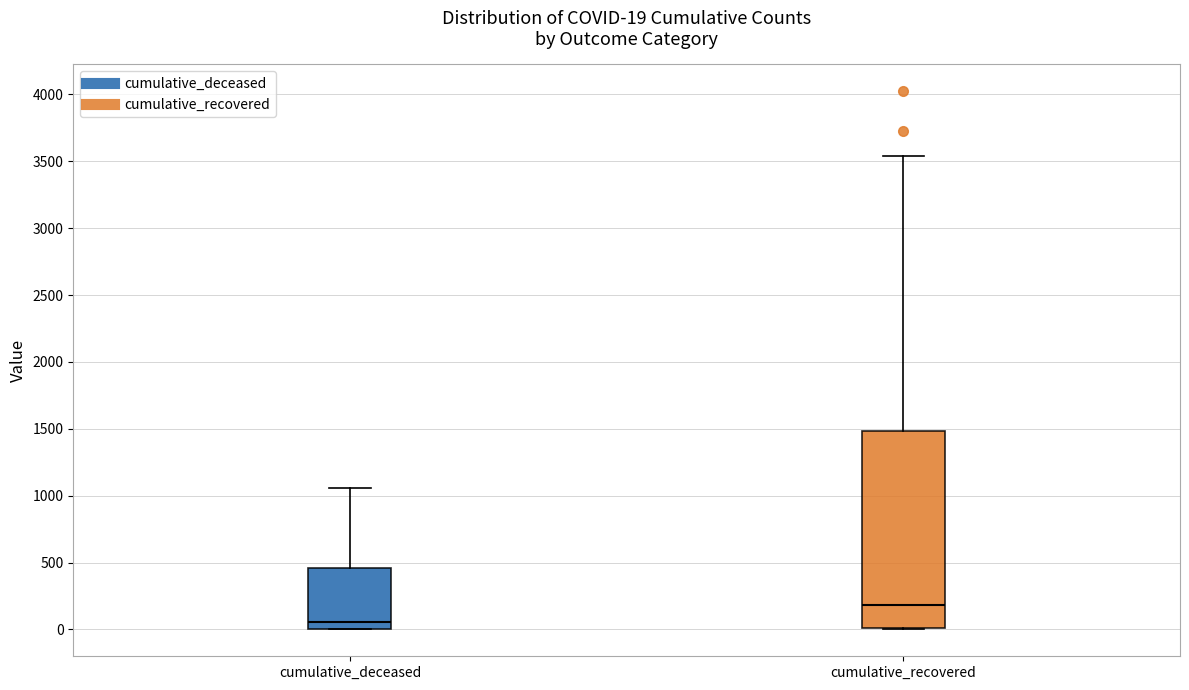

Which box is the tallest, from its lower edge to its upper edge?

cumulative_recovered